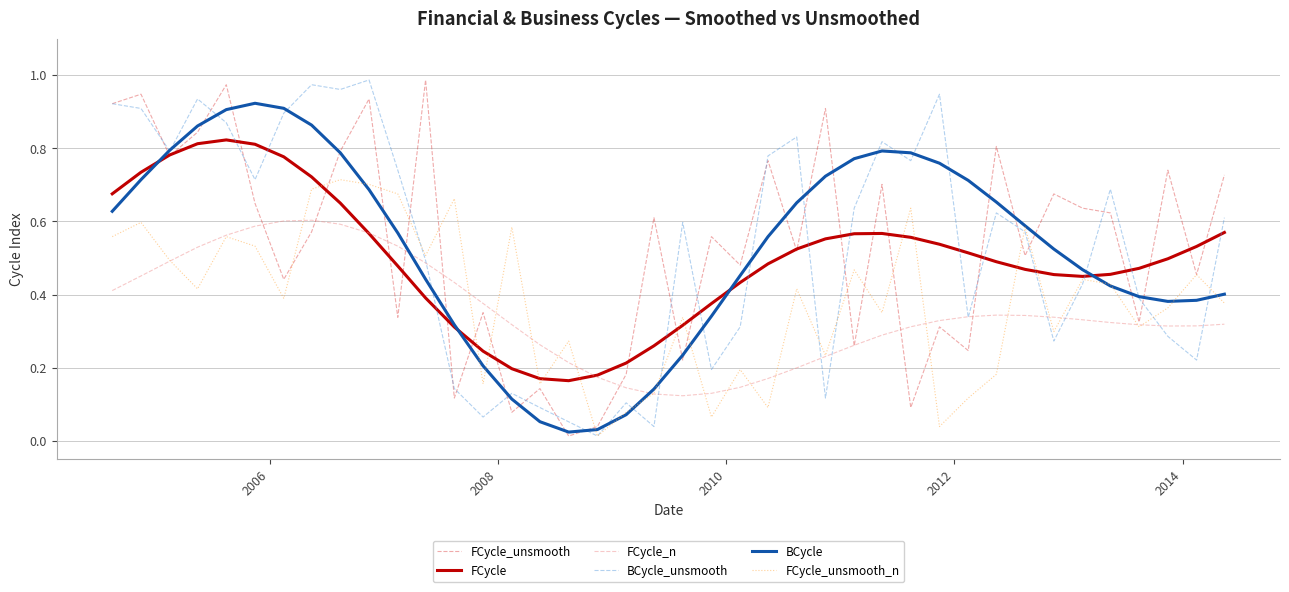

How many series are shown in this chart?

6